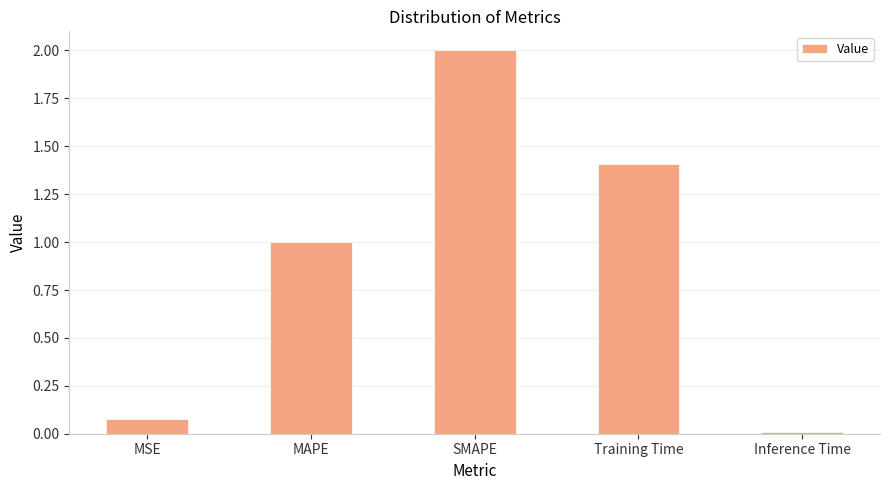

True or false: the data shows 2.0 at SMAPE.

True